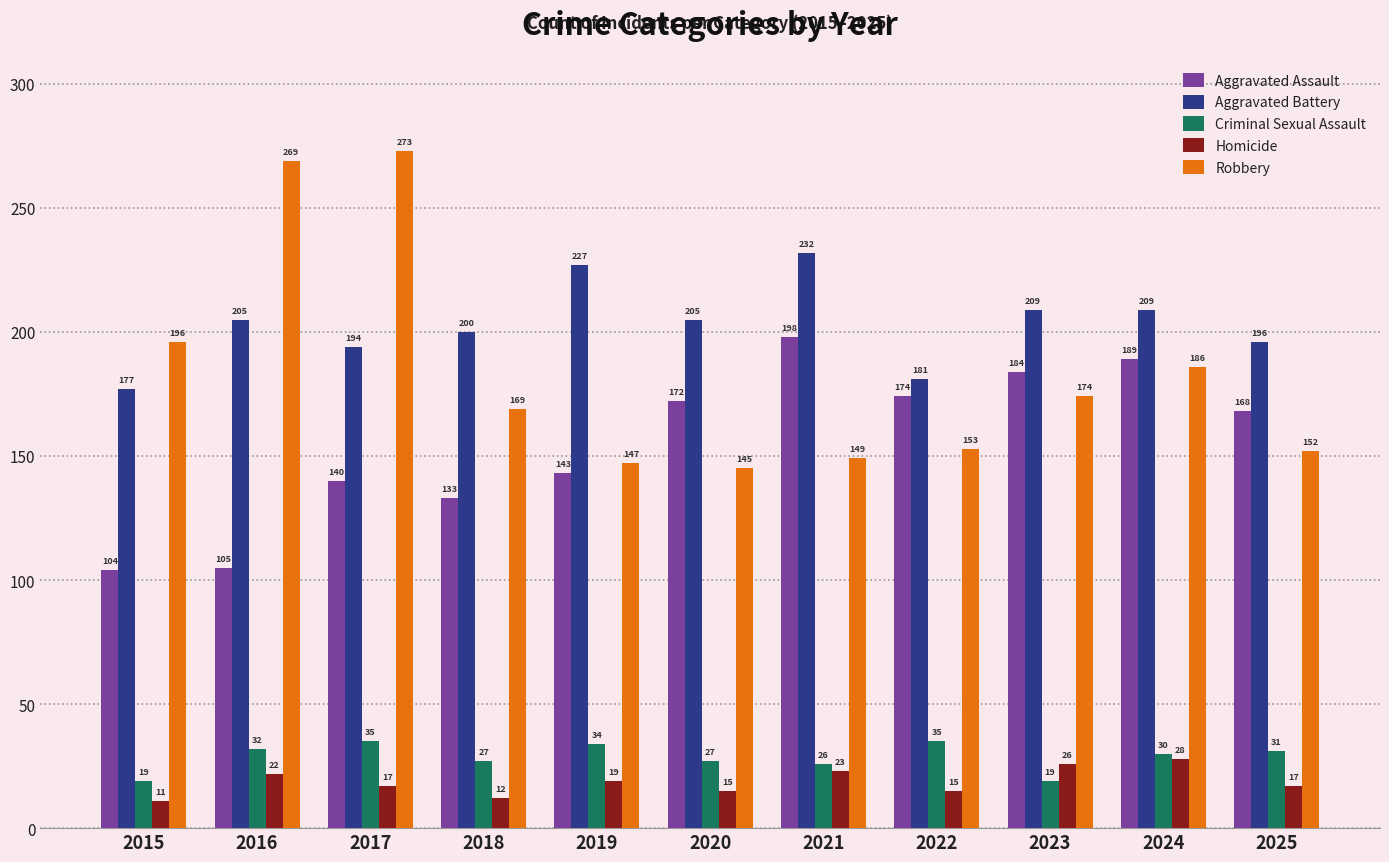

Which series has the largest total across all categories?

Aggravated Battery